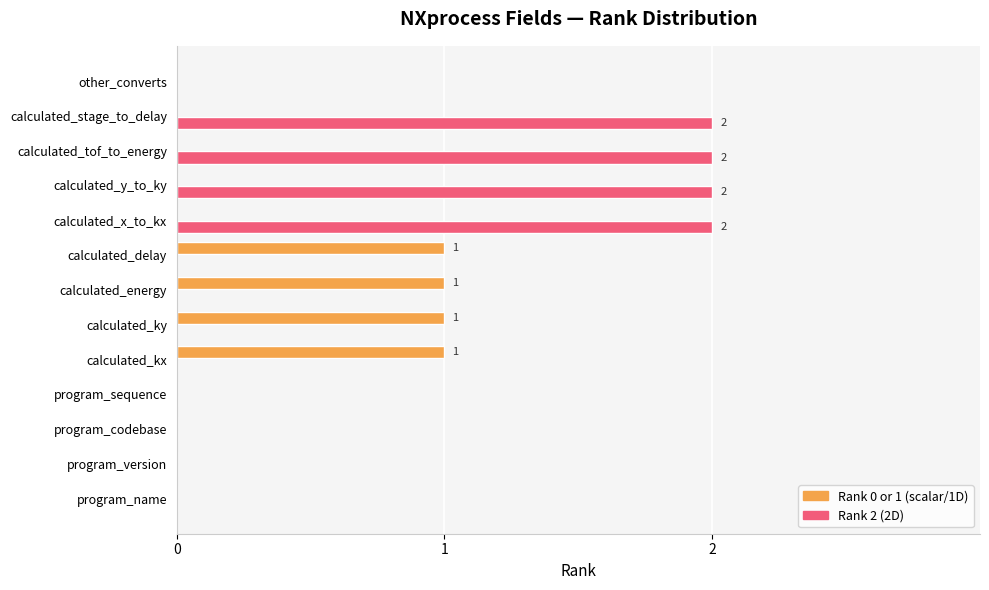

Which series changed the most between program_sequence and calculated_tof_to_energy?

Rank 2 (2D)